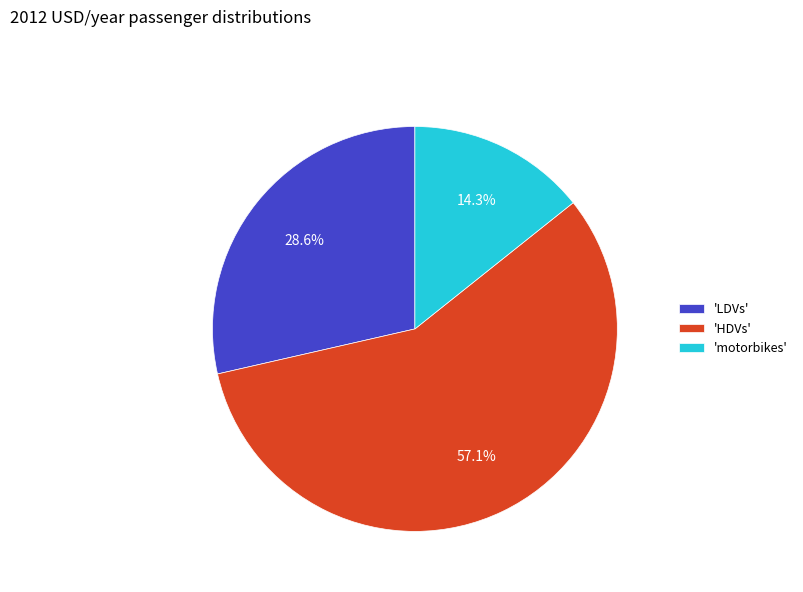

Which category accounts for the majority?

'HDVs'